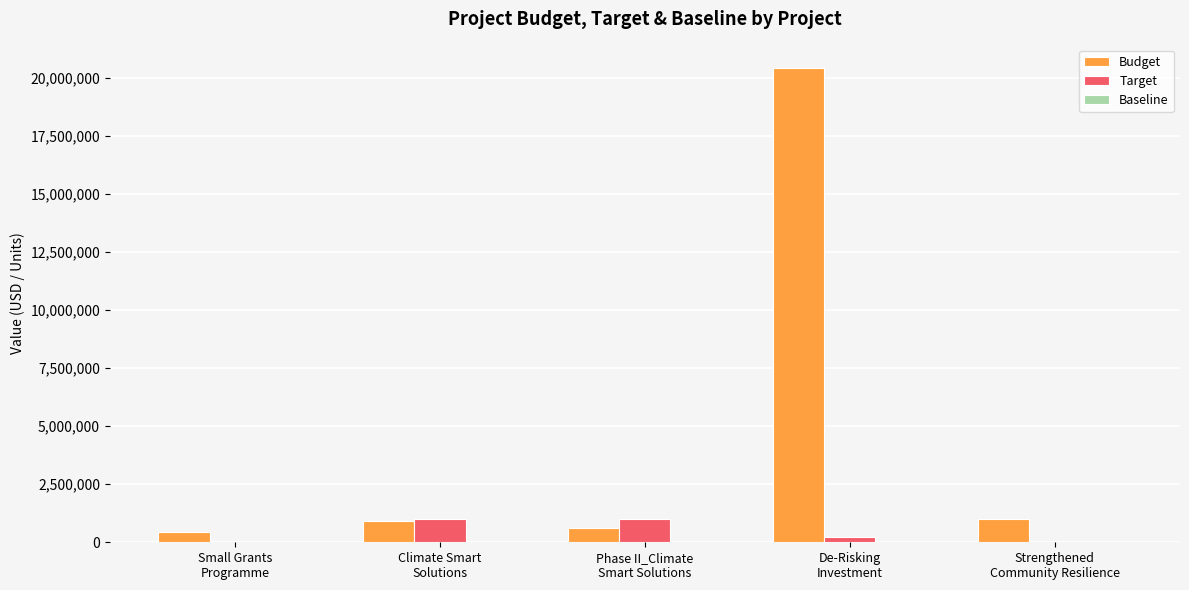

Which series has the widest spread of values?

Budget